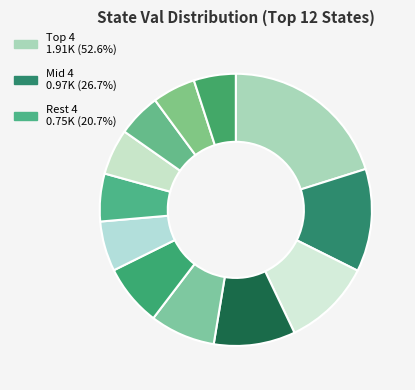

How many segments does this pie chart have?

12